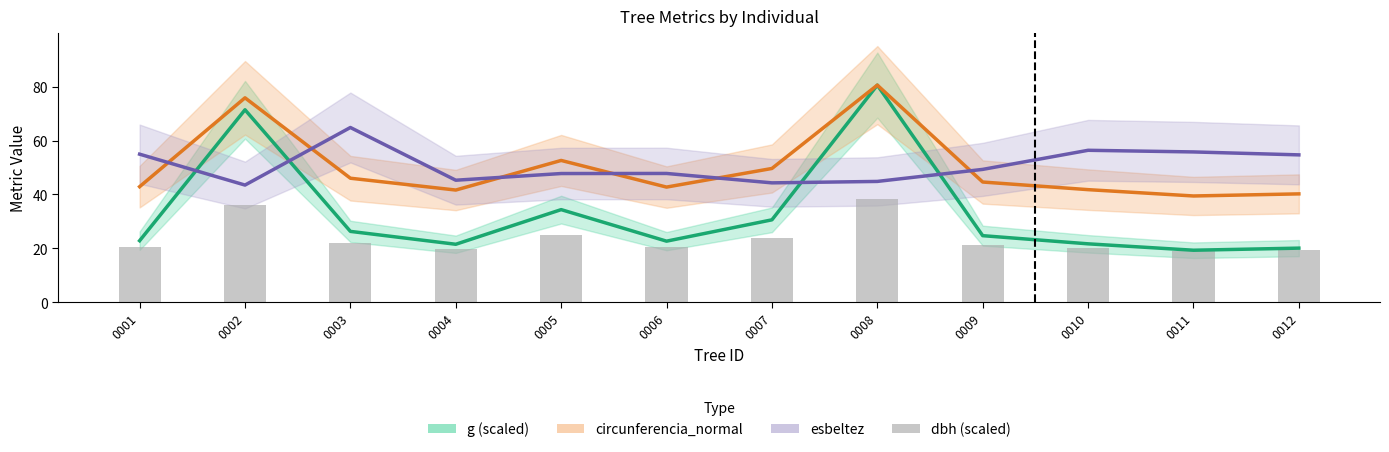

Reading right to left, list all the values displayed in this chart.

g (scaled): 0012=20.1	0011=19.3	0010=21.7	0009=24.7	0008=80.6	0007=30.6	0006=22.7	0005=34.4	0004=21.5	0003=26.3	0002=71.4	0001=22.8
circunferencia_normal: 0012=40.2	0011=39.4	0010=41.8	0009=44.6	0008=80.6	0007=49.6	0006=42.7	0005=52.6	0004=41.6	0003=46.0	0002=75.9	0001=42.9
esbeltez: 0012=54.7	0011=55.8	0010=56.4	0009=49.3	0008=44.8	0007=44.3	0006=47.8	0005=47.8	0004=45.3	0003=64.8	0002=43.5	0001=55.0
dbh (scaled): 0012=19.2	0011=18.8	0010=20.0	0009=21.3	0008=38.5	0007=23.7	0006=20.4	0005=25.1	0004=19.9	0003=22.0	0002=36.2	0001=20.5